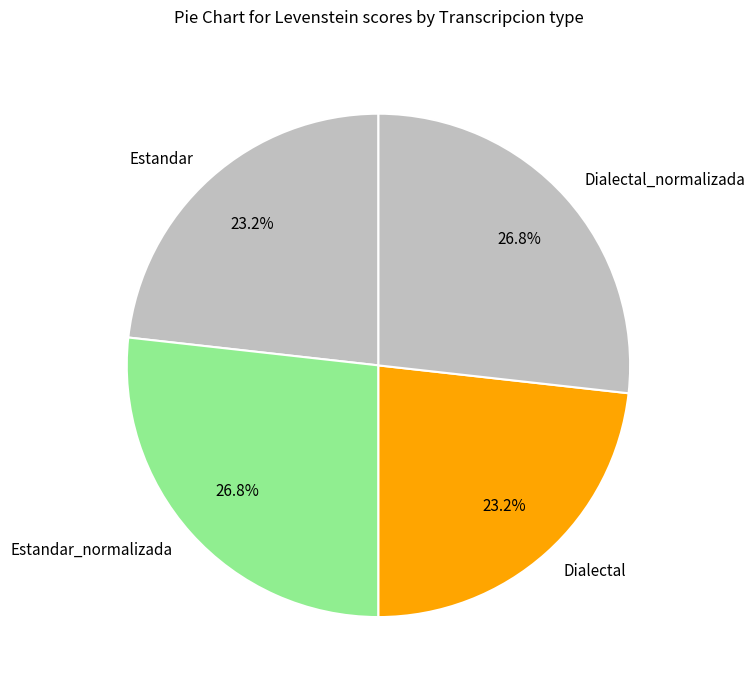

To the nearest percent, what portion does Dialectal represent?

23%